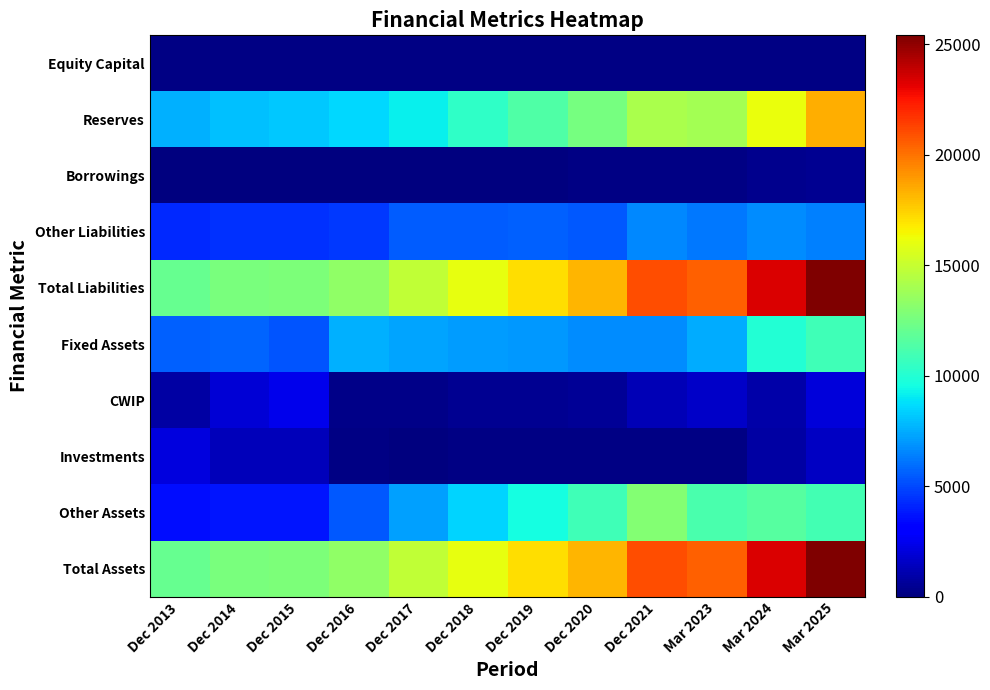

Between Dec 2015 and Dec 2018, which is larger?

Dec 2015